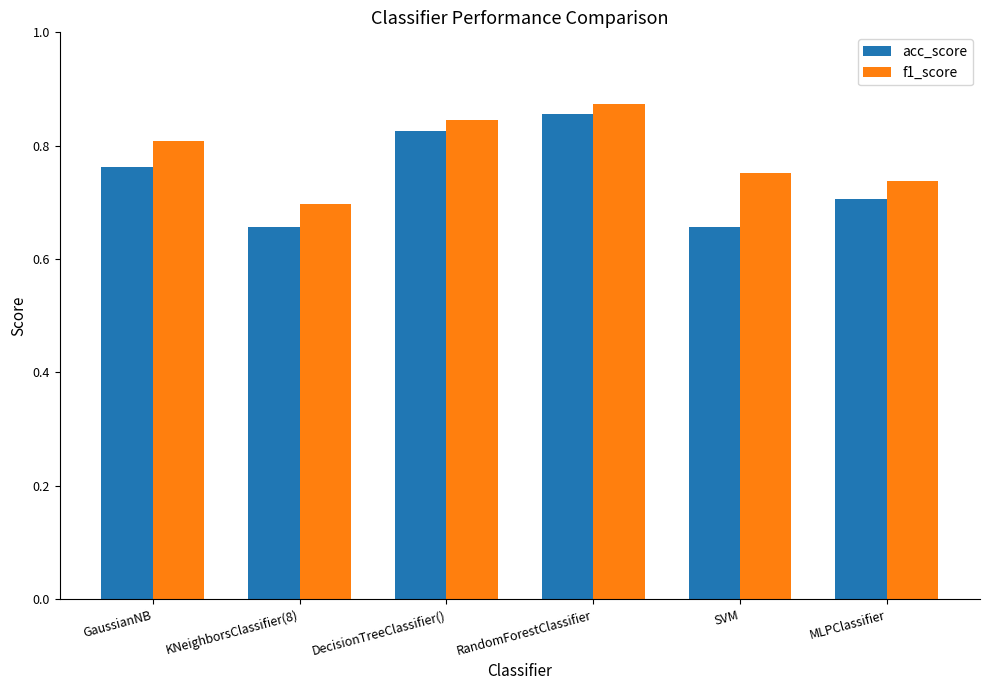

At which category is the sum across all series the highest?

RandomForestClassifier